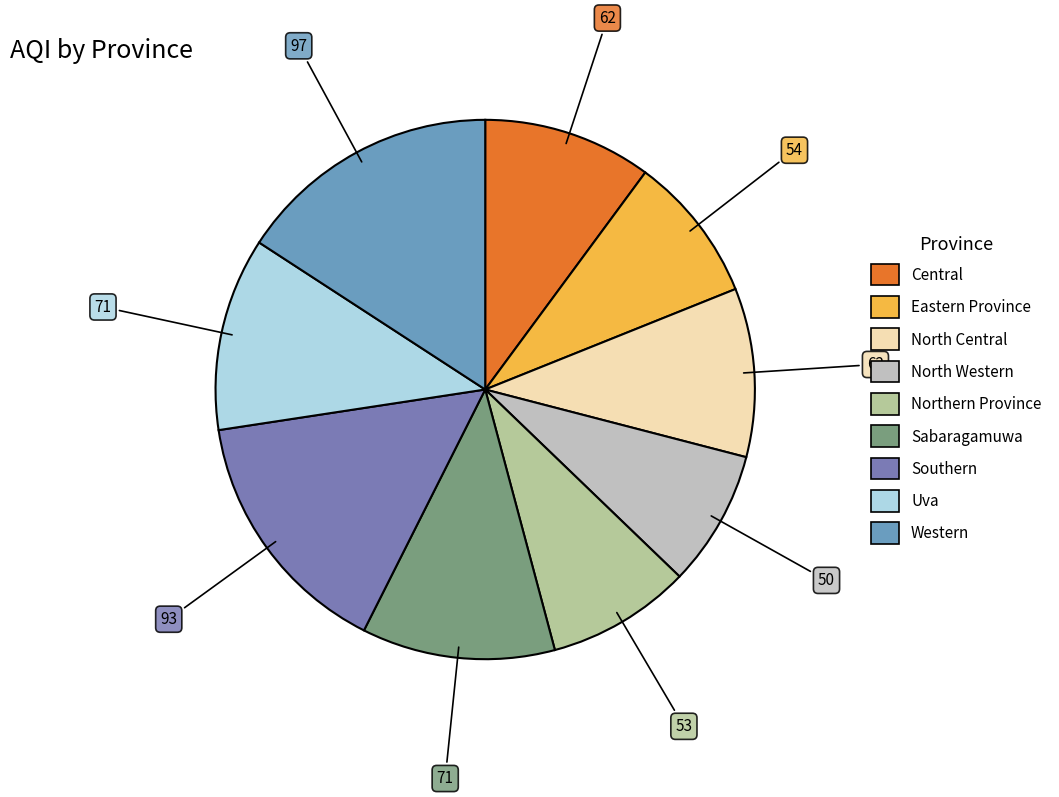

To the nearest percent, what is the difference between the Northern Province and Southern slice percentages?

7%